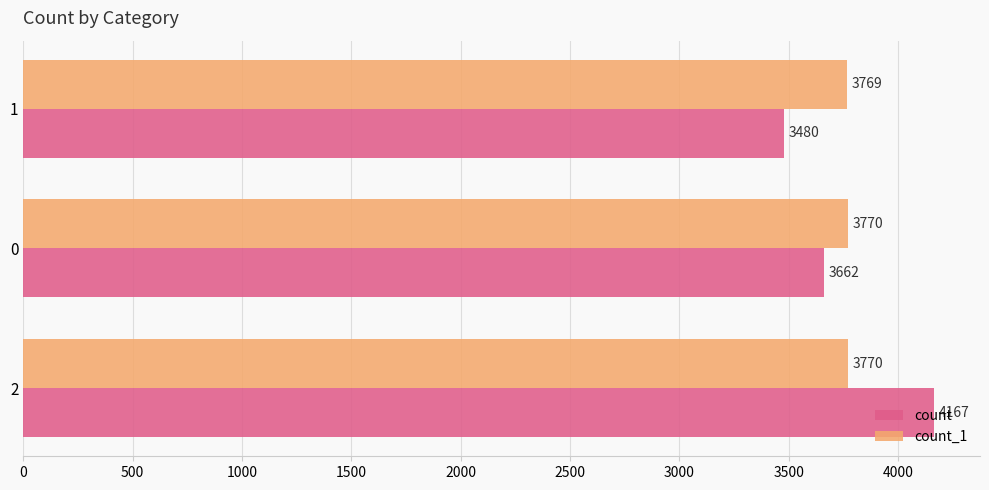

The value of count at 2 is 2394. True or false?

False